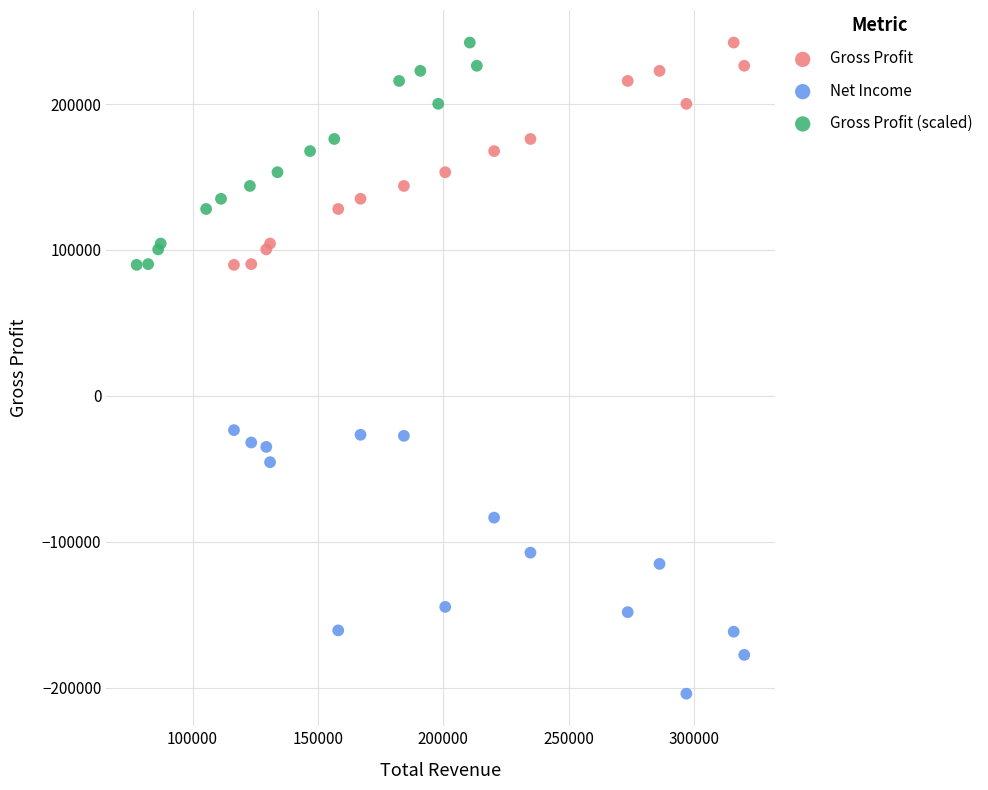

Which series has the largest Y range (max minus min)?

Net Income